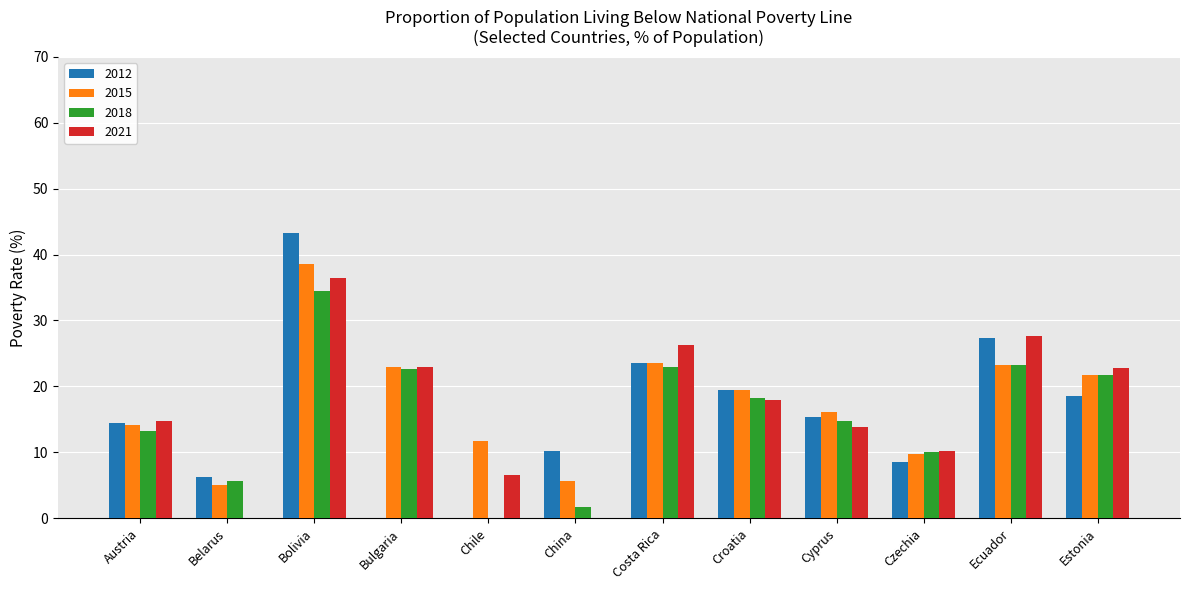

What is the total value across all series at Costa Rica?

96.2